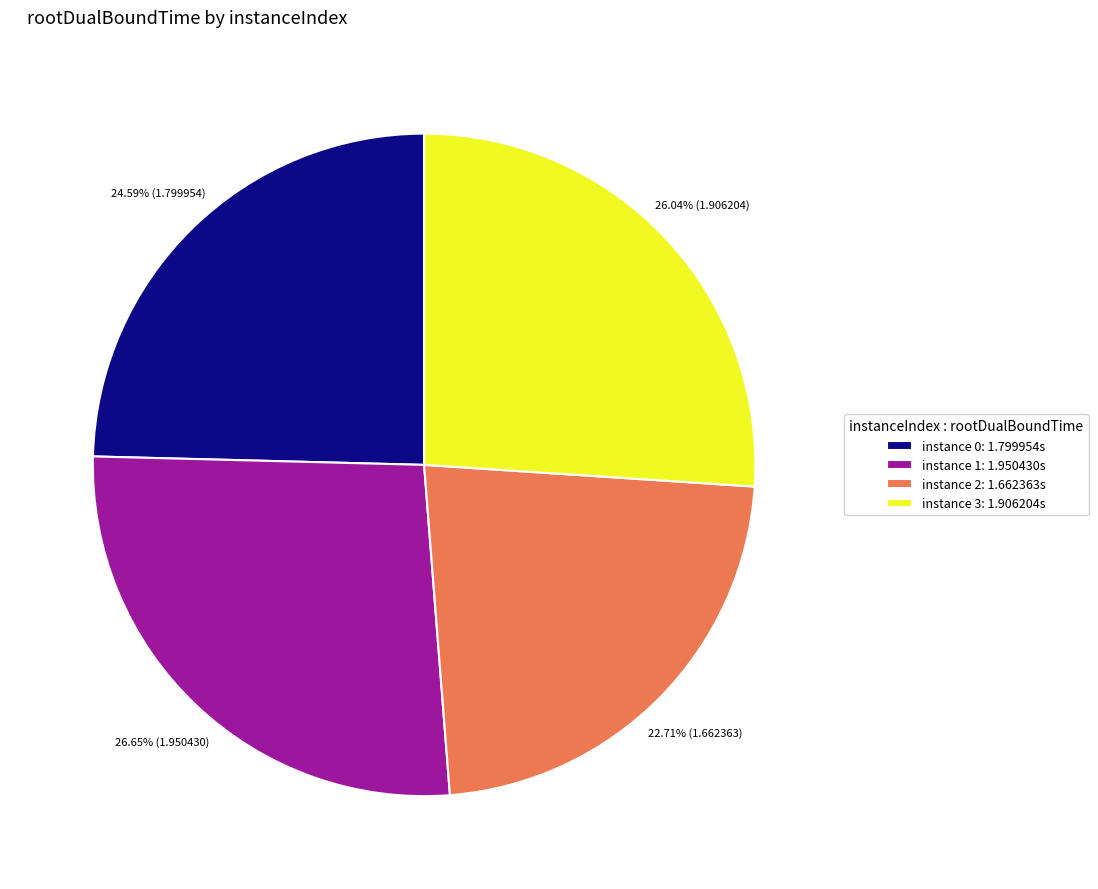

What is the largest slice in the pie chart?

instance 1: 1.950430s